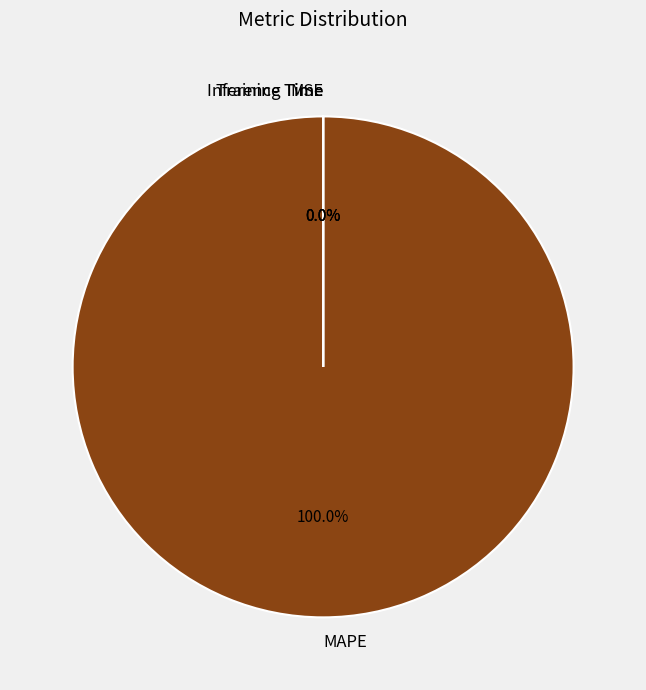

To the nearest percent, what is the average slice percentage?

25%